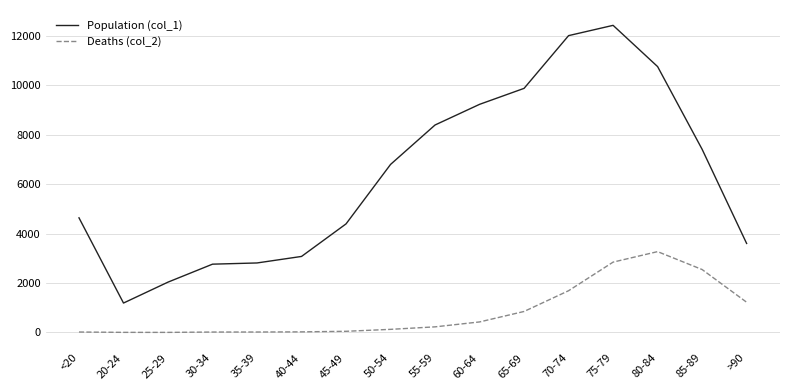

Does the chart have visible grid lines?

Yes